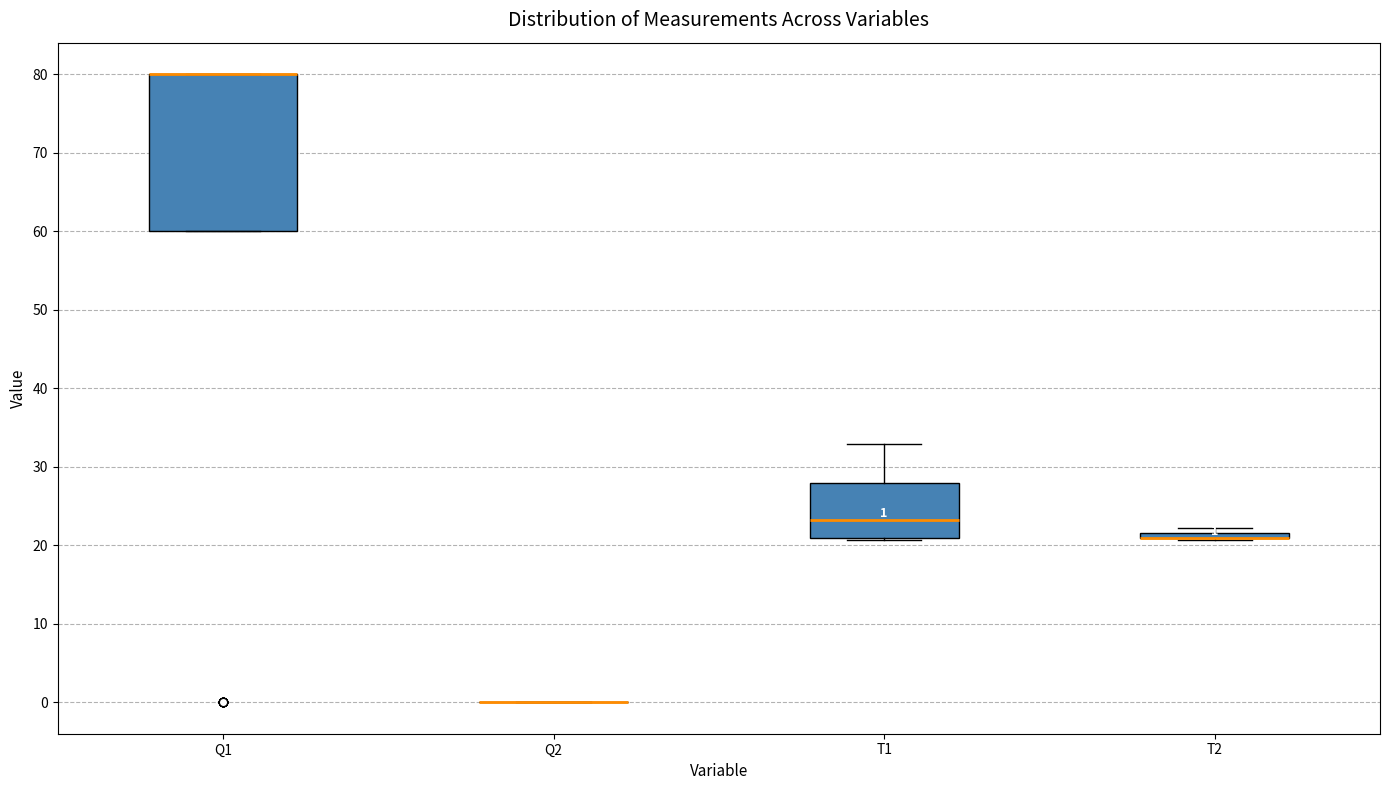

Which box is the tallest, from its lower edge to its upper edge?

Q1